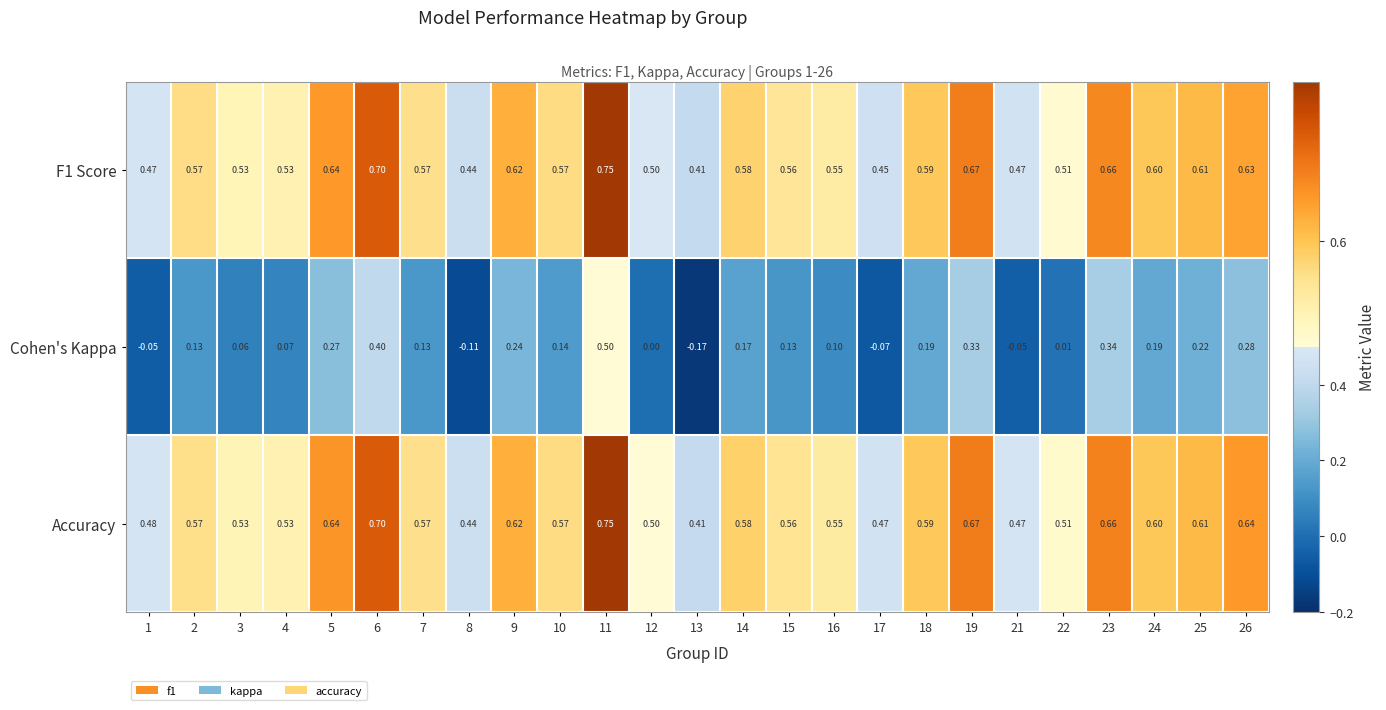

Which series has the largest total across all categories?

Accuracy